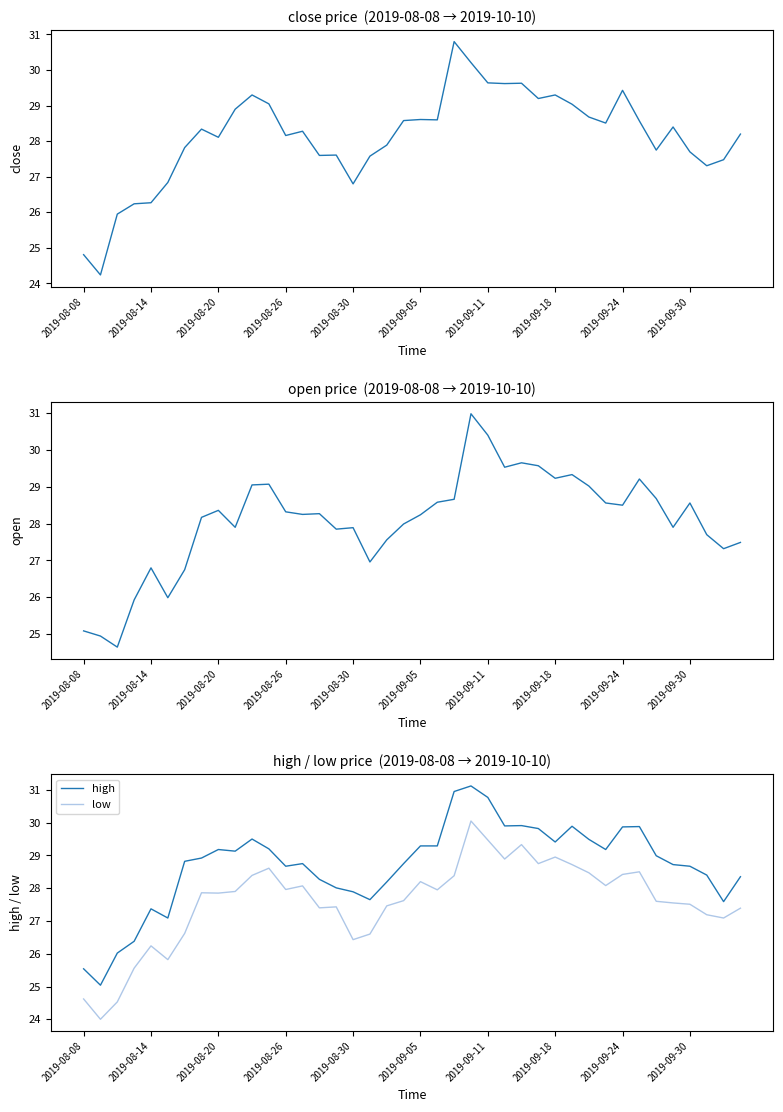

True or false: low and high intersect in this chart.

False